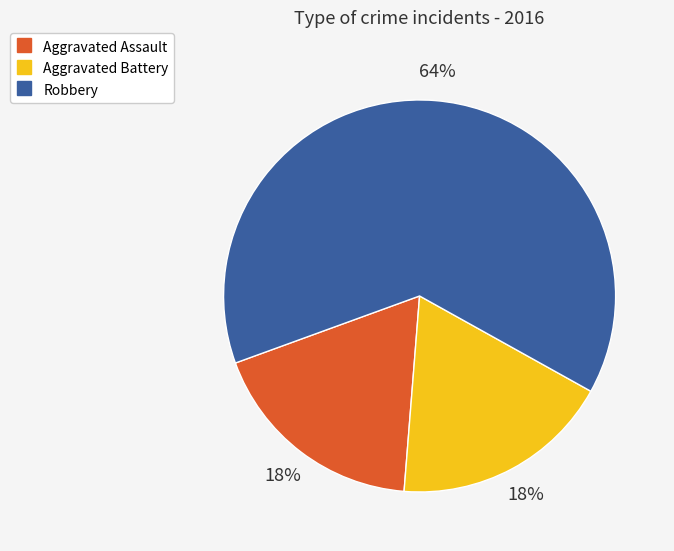

To the nearest percent, what is the average slice percentage?

33%